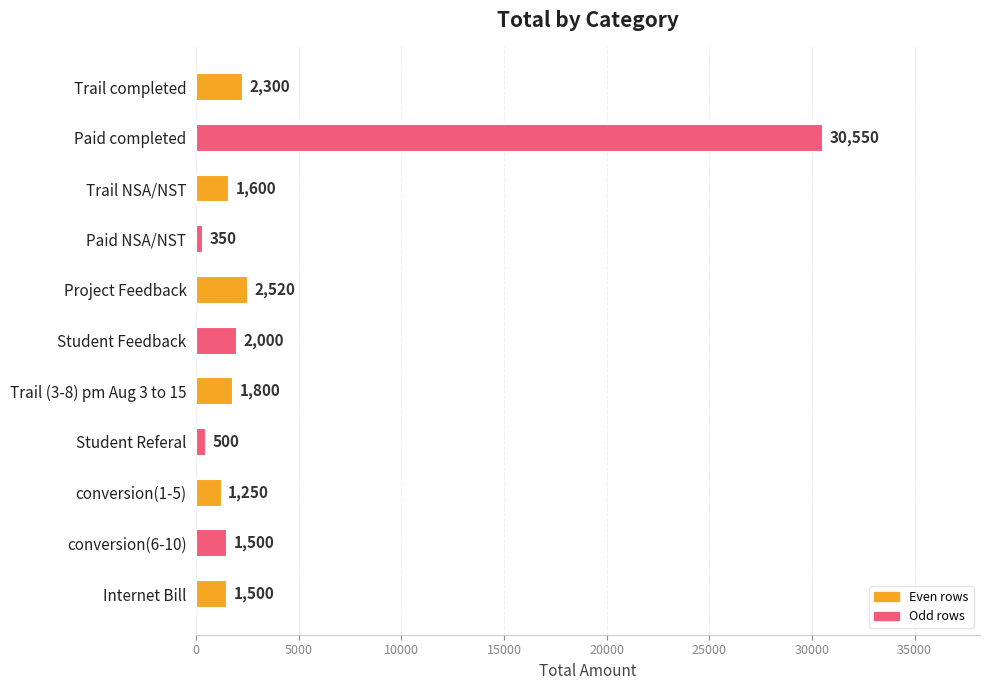

What is the value of the 4th bar from the top?

350